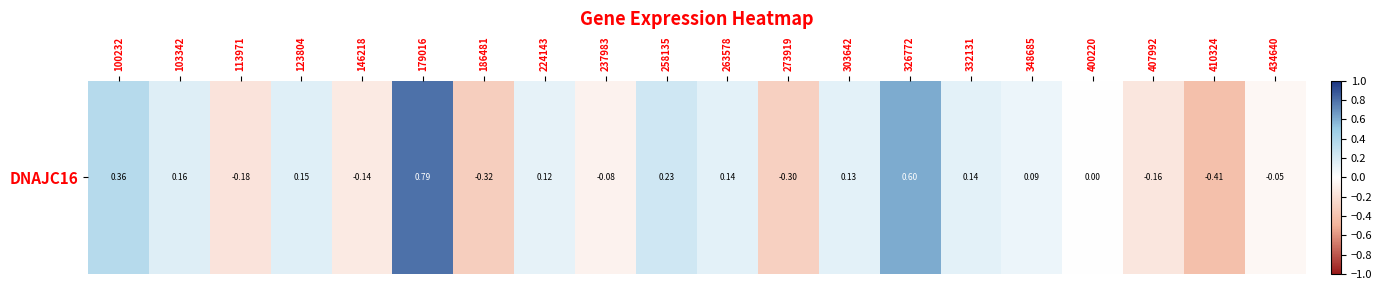

Reading left to right, transcribe all the data shown in this chart.

0.4	0.2	-0.2	0.2	-0.1	0.8	-0.3	0.1	-0.1	0.2	0.1	-0.3	0.1	0.6	0.1	0.1	0.0	-0.2	-0.4	-0.1